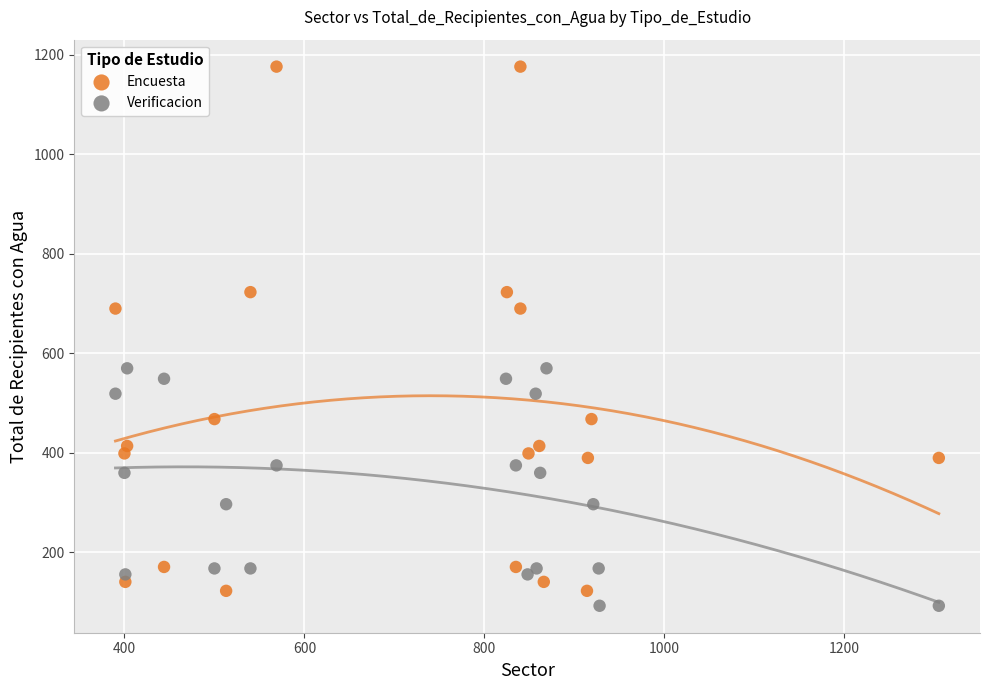

Which series contains the highest Y value?

Encuesta